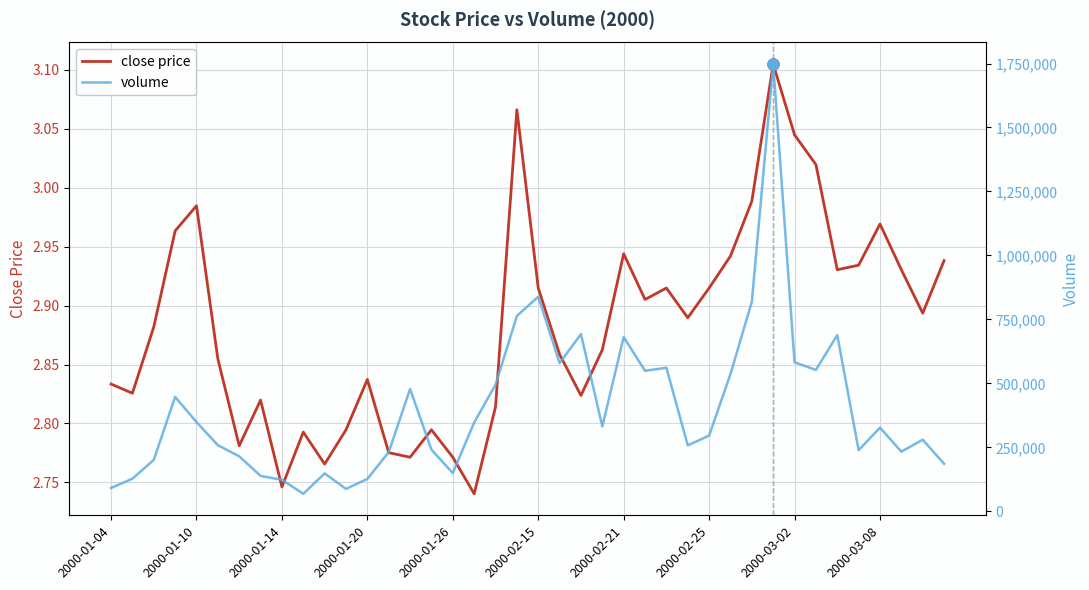

True or false: volume has a value of 747732.2 at 26.

False